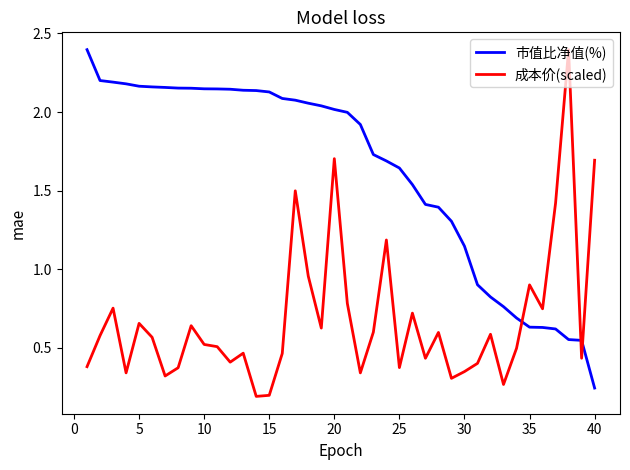

Rank the series by their average value, from highest to lowest.

市值比净值(%), 成本价(scaled)